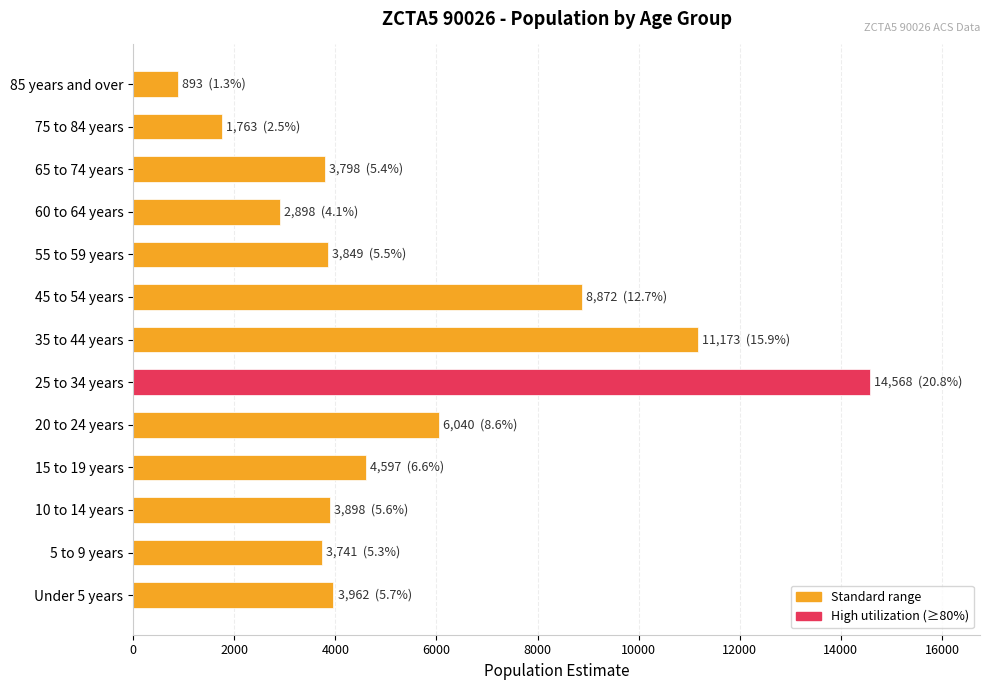

Approximately how many times larger is the value at 10 to 14 years compared to 35 to 44 years?

0.3